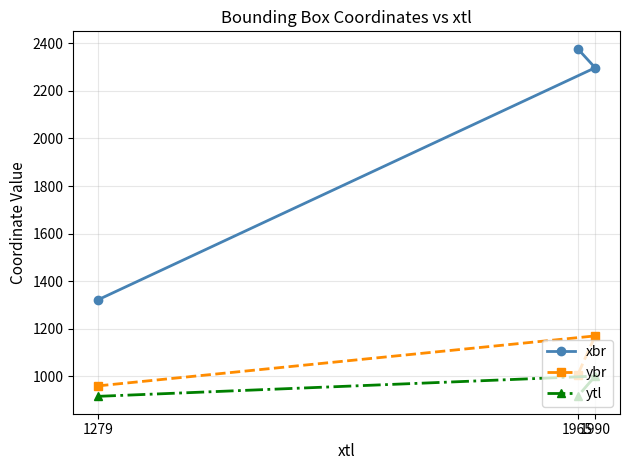

What position from the right is 1990?

2